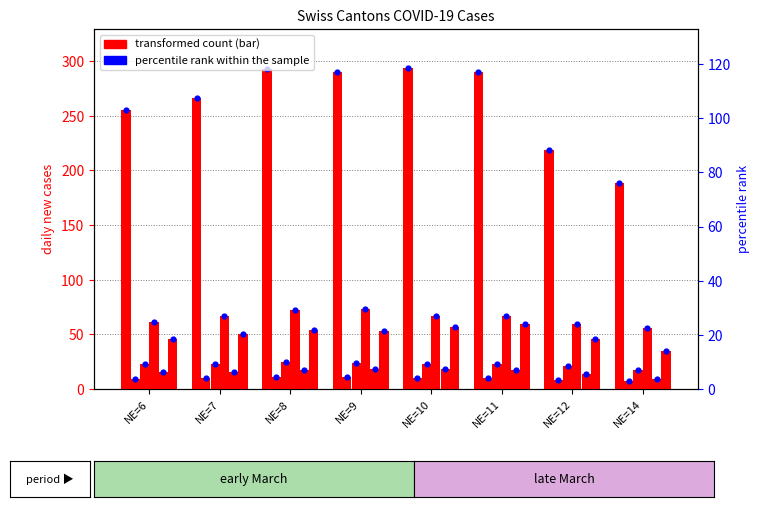

At how many categories does at least one series exceed 43?

8